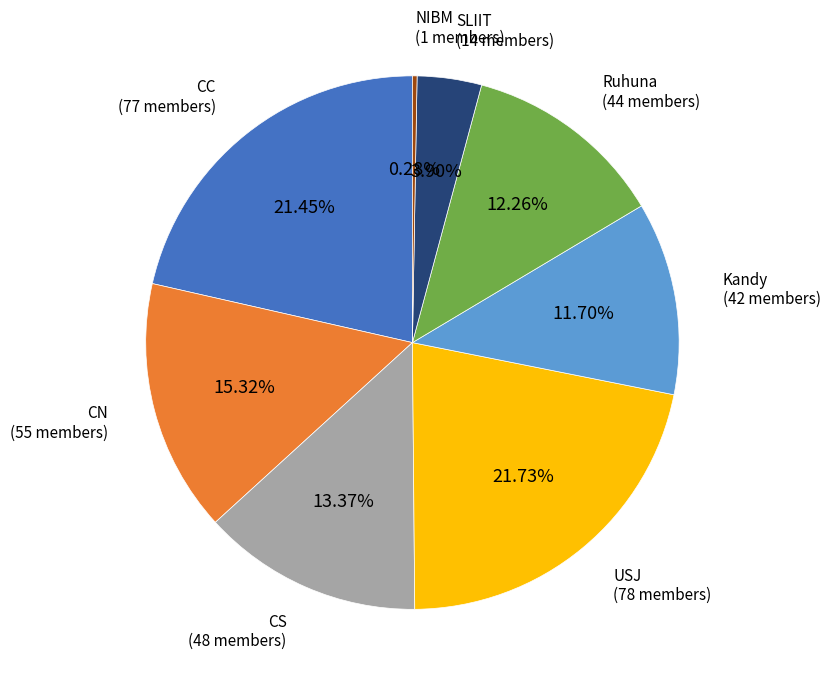

Does any single category account for the majority?

No